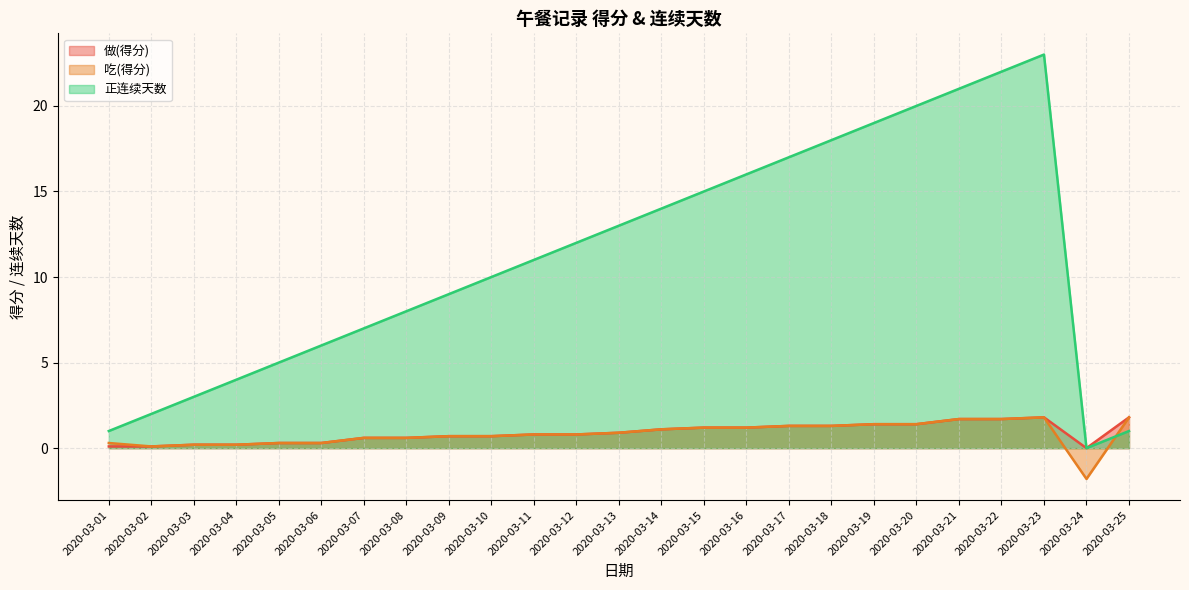

Which series has the widest spread of values?

正连续天数